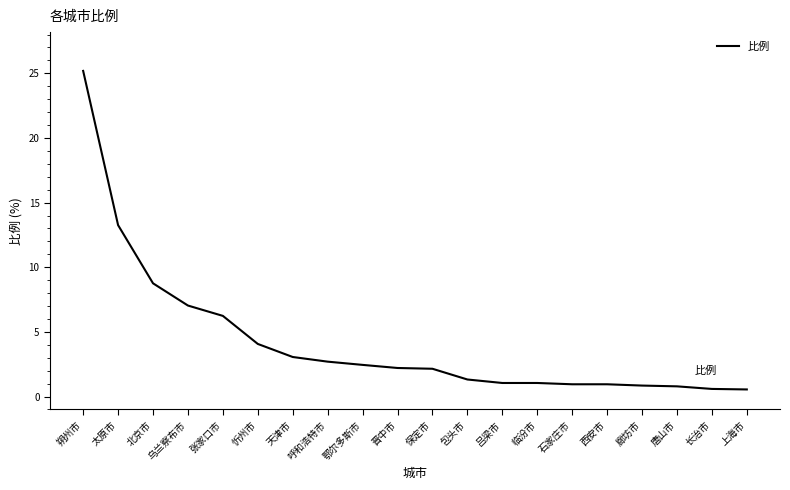

The value at 忻州市 is 6.7. True or false?

False